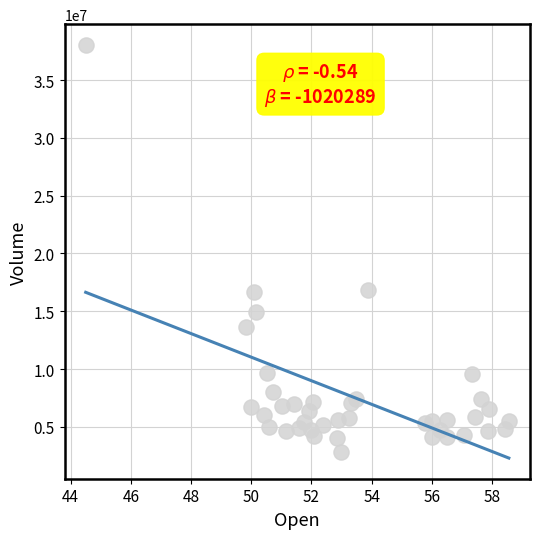

What is the range of Y values (max minus min)?

35209600